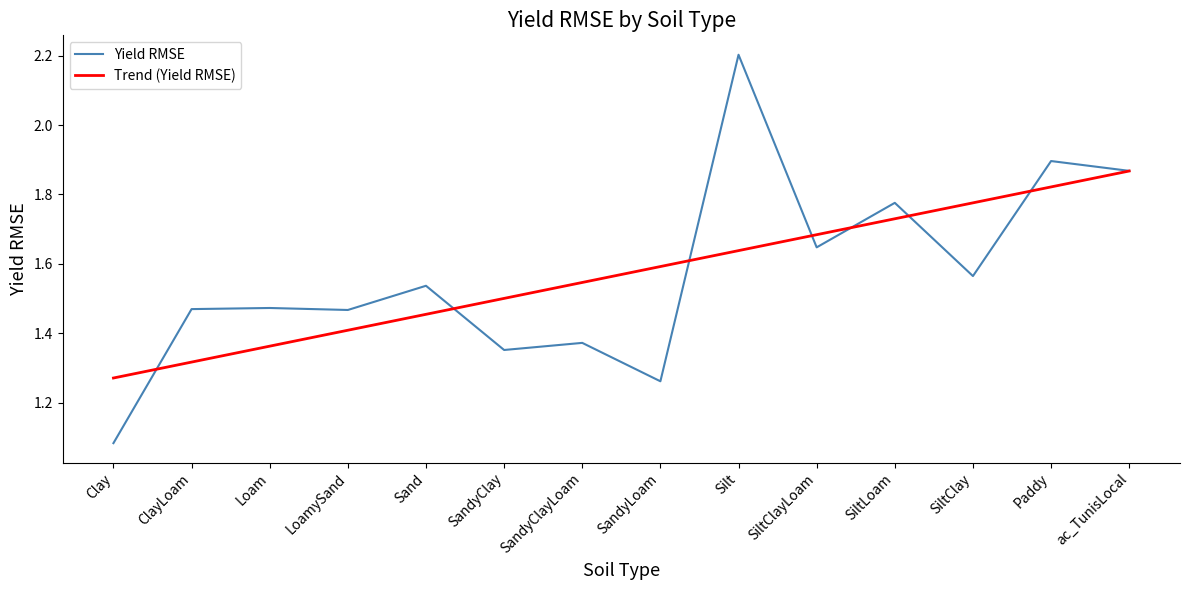

Between Clay and LoamySand, which series saw the biggest shift?

Yield RMSE